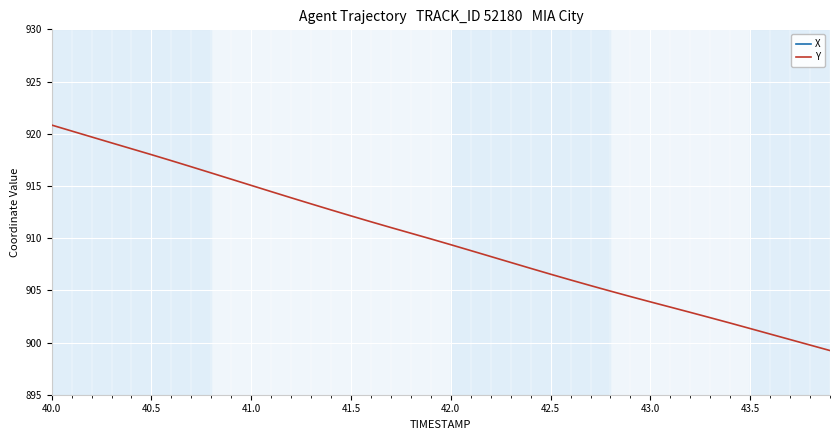

Count the number of data series in this chart.

2